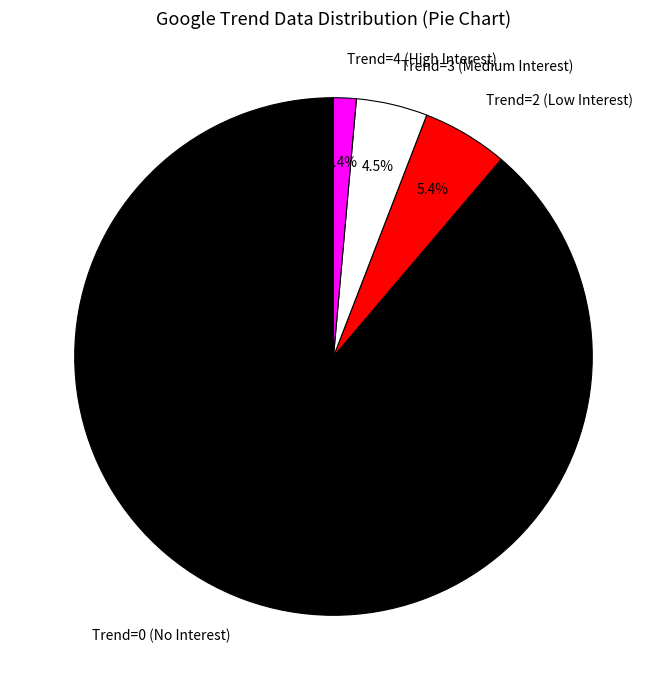

Between Trend=4 (High Interest) and Trend=3 (Medium Interest), which is larger?

Trend=3 (Medium Interest)